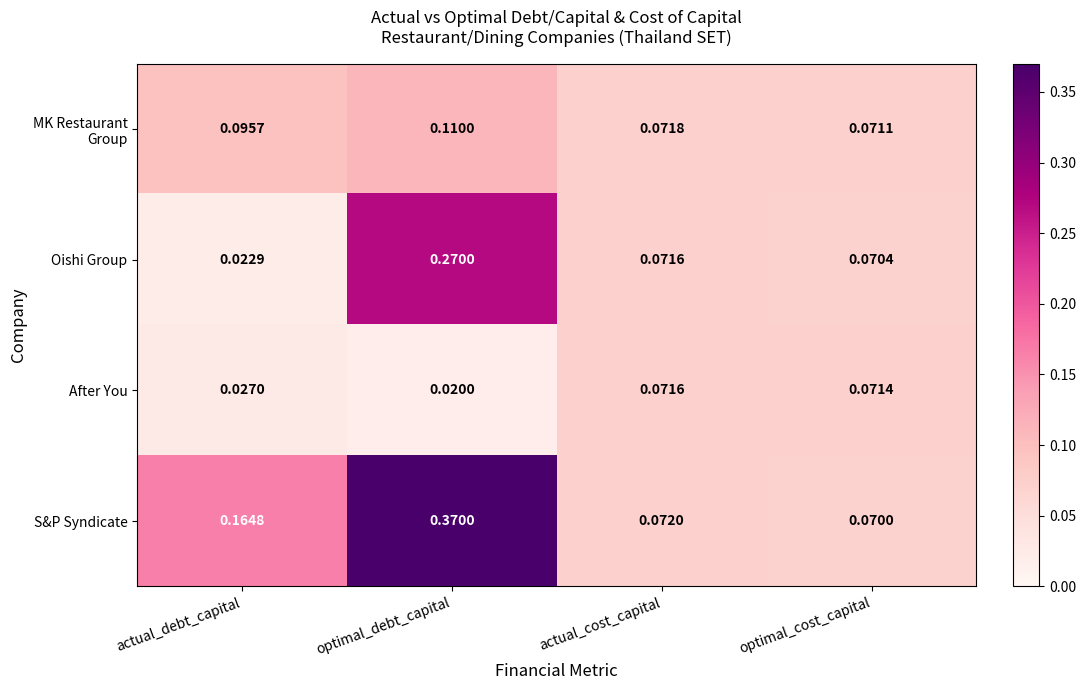

Rank the categories by After You value from highest to lowest.

actual_cost_capital, optimal_cost_capital, actual_debt_capital, optimal_debt_capital